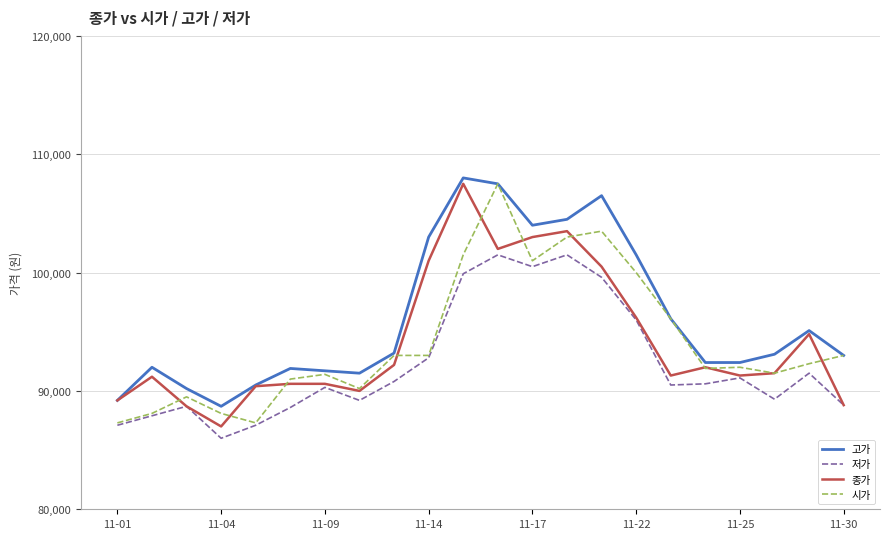

Which series has the largest total across all categories?

고가